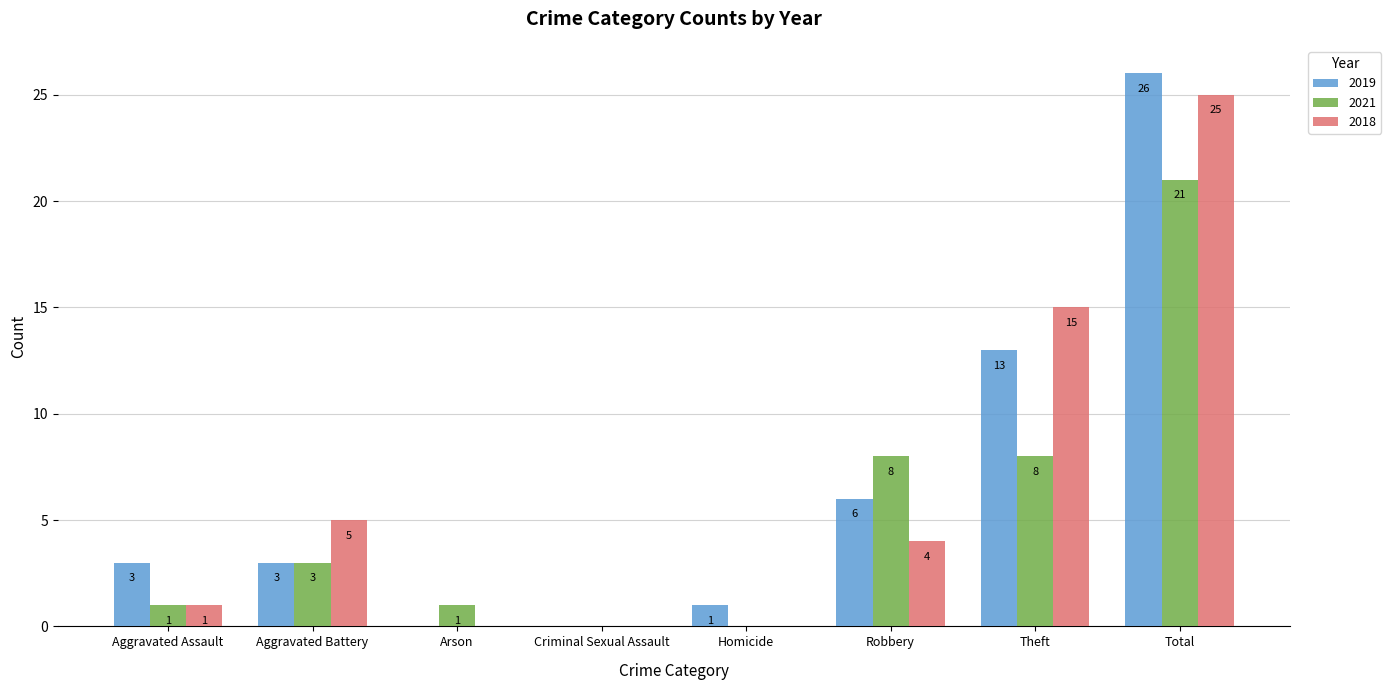

Are the bars grouped side by side (vs. stacked)?

Yes